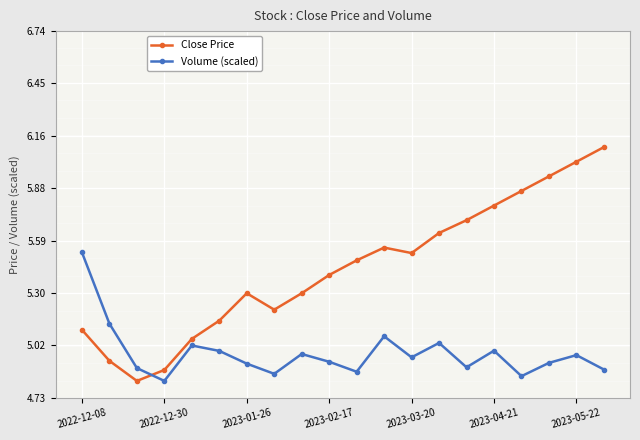

In Volume (scaled), how many points are lower than both neighbors (excluding endpoints)?

6